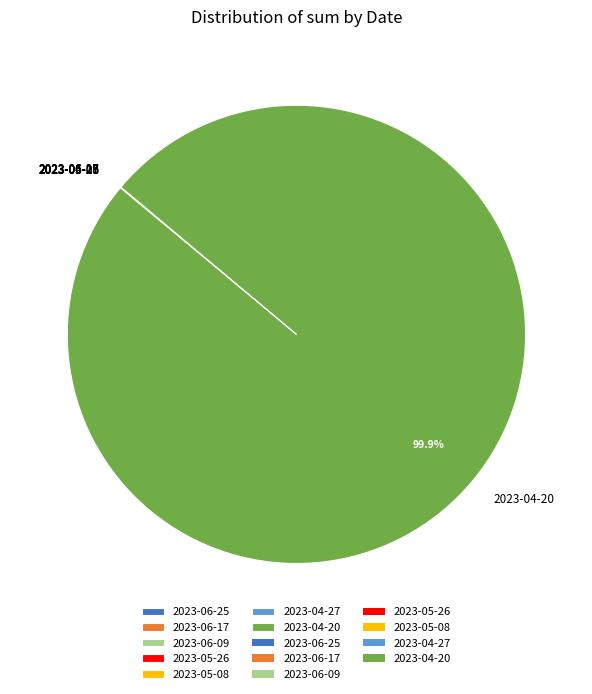

What is the largest slice in the pie chart?

2023-04-20